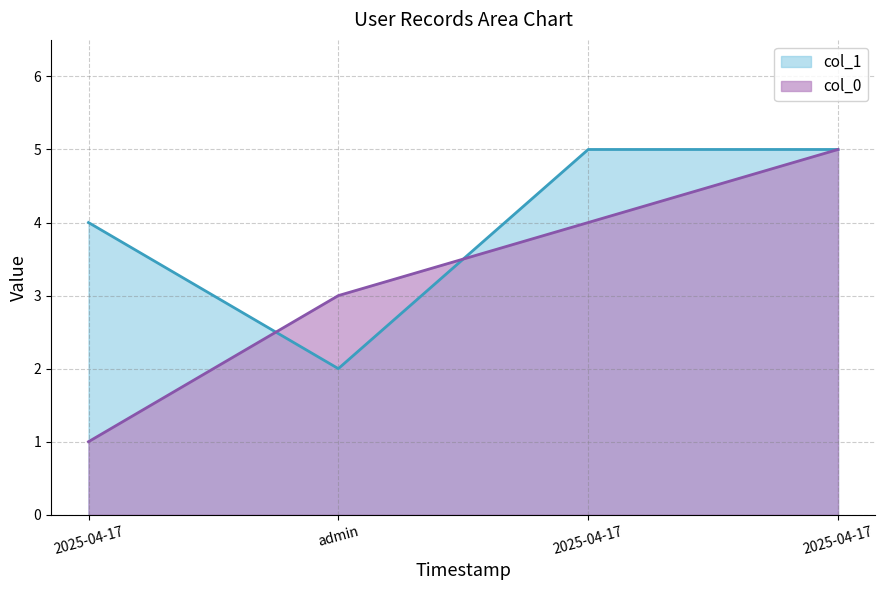

What is the label of the 3rd point from the right?

admin